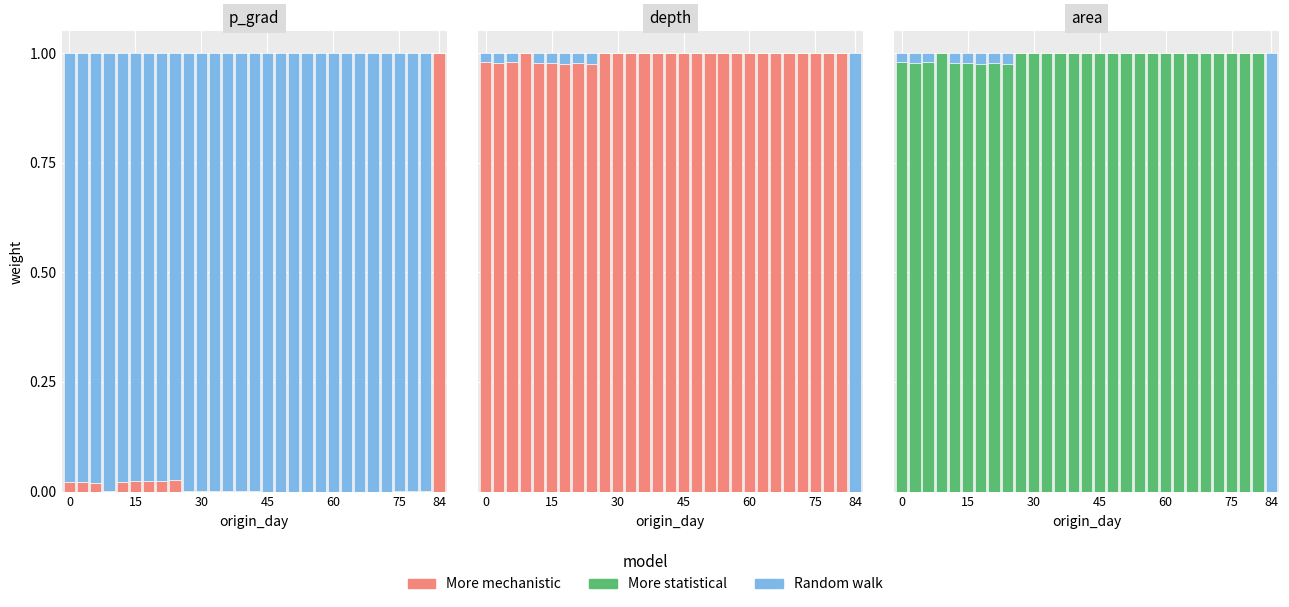

Which series has the widest spread of values?

Random walk